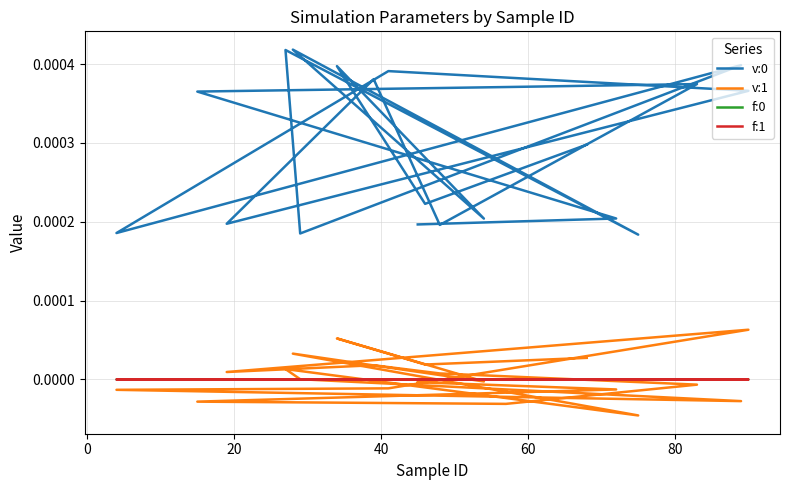

What is the label of the 18th point from the right?

20